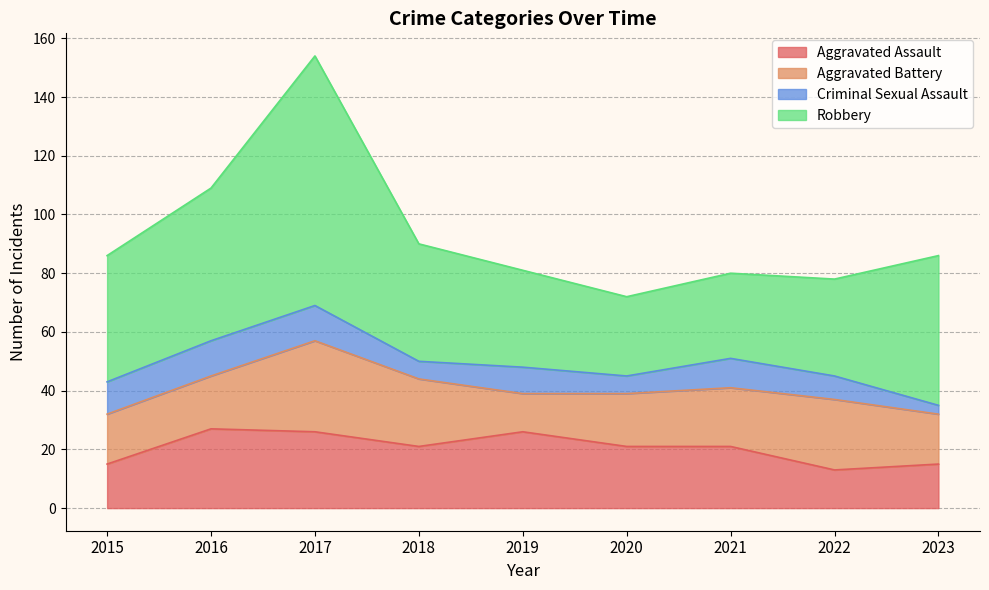

Is it true that Aggravated Battery equals 18 at 2016?

True